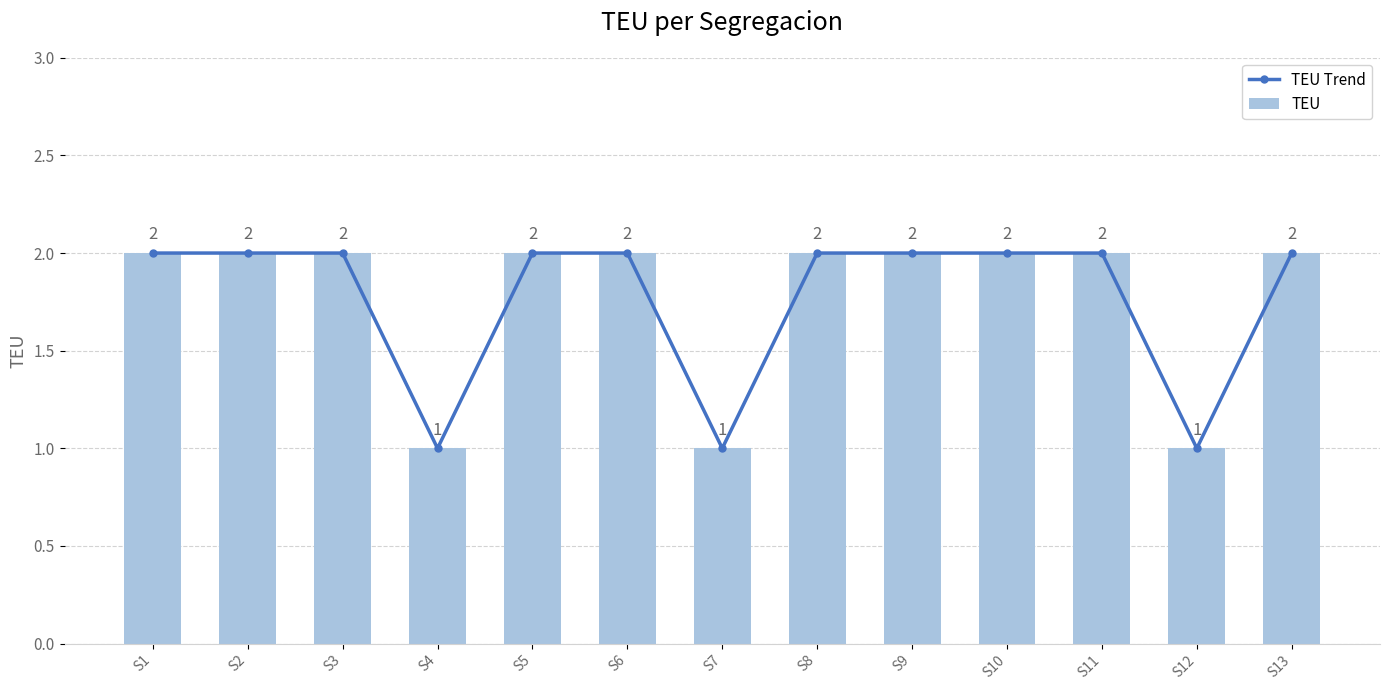

Which has a higher value, S2 or S7?

S2